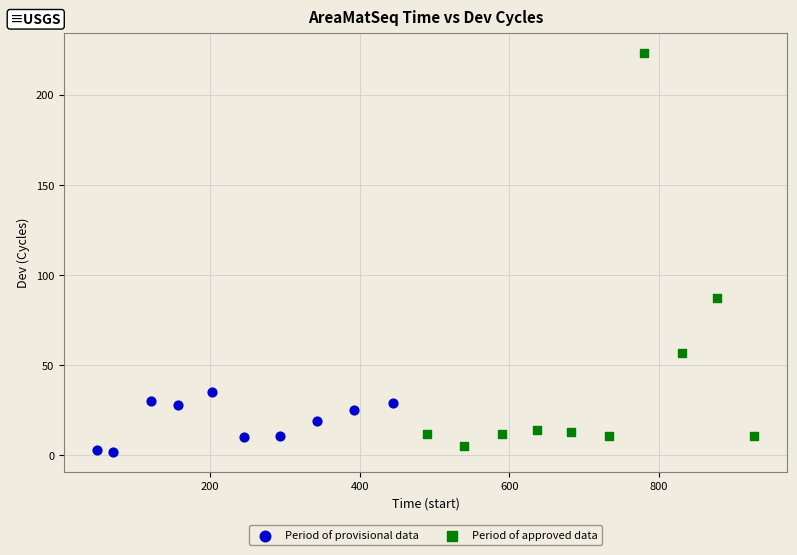

Which series has the largest Y range (max minus min)?

Period of approved data